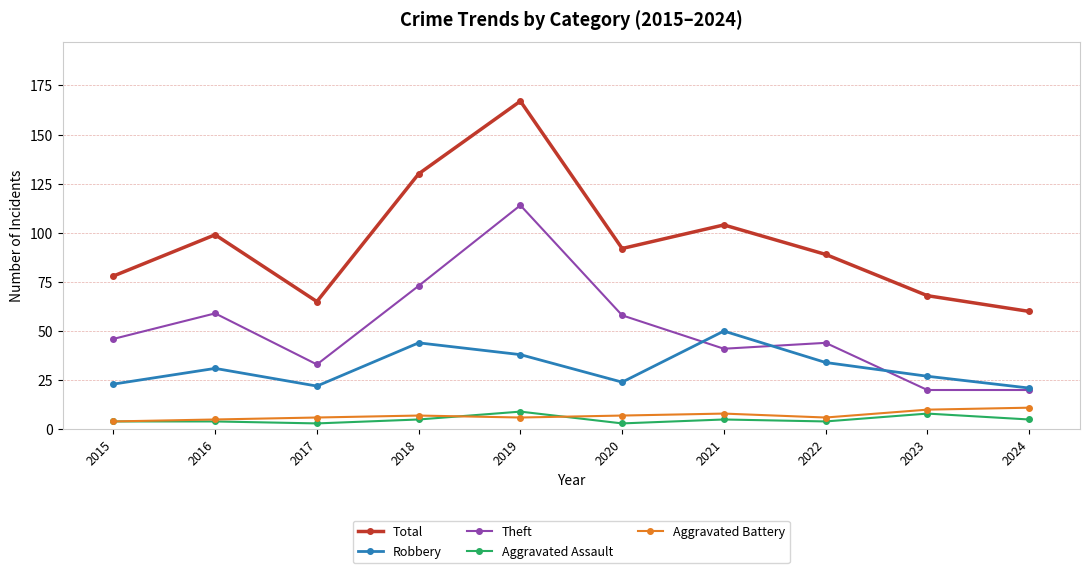

At which category does the chart reach its peak across all series?

2019